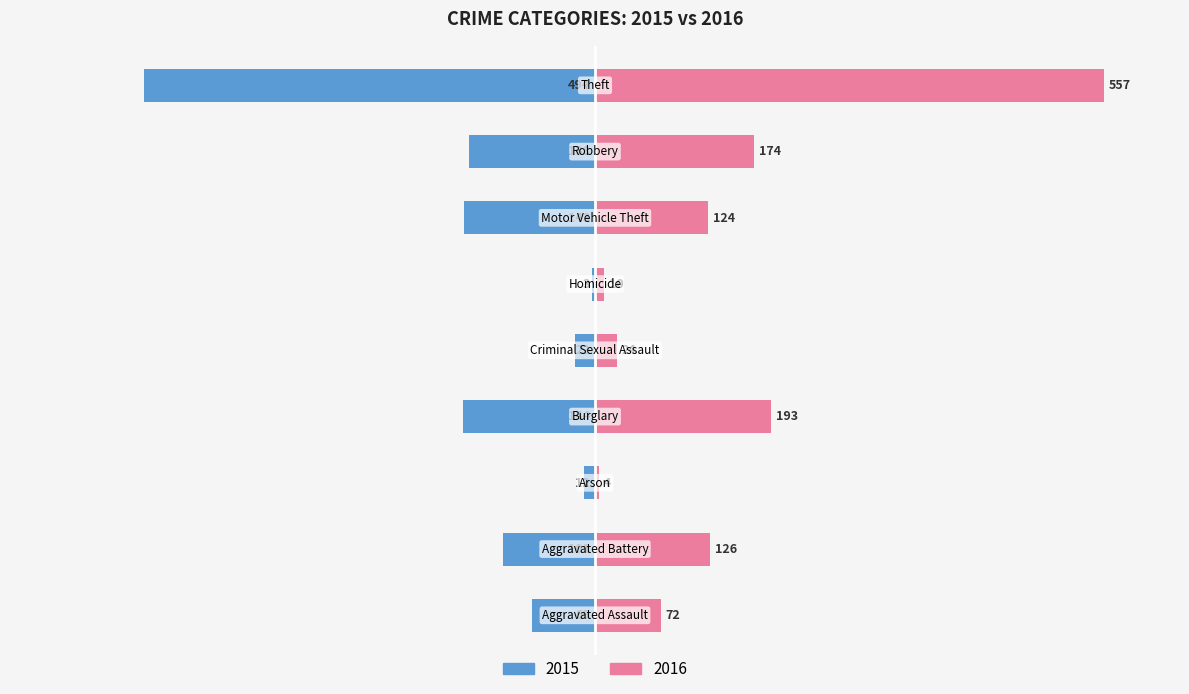

List the series in order of their peak value, lowest first.

2015, 2016